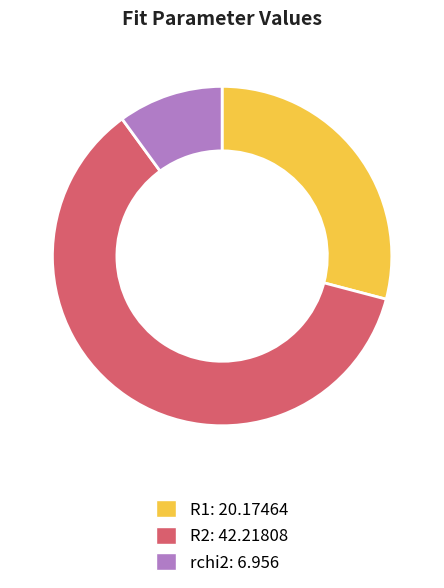

Do rchi2: 6.956 and R2: 42.21808 together represent more than half of the pie?

Yes